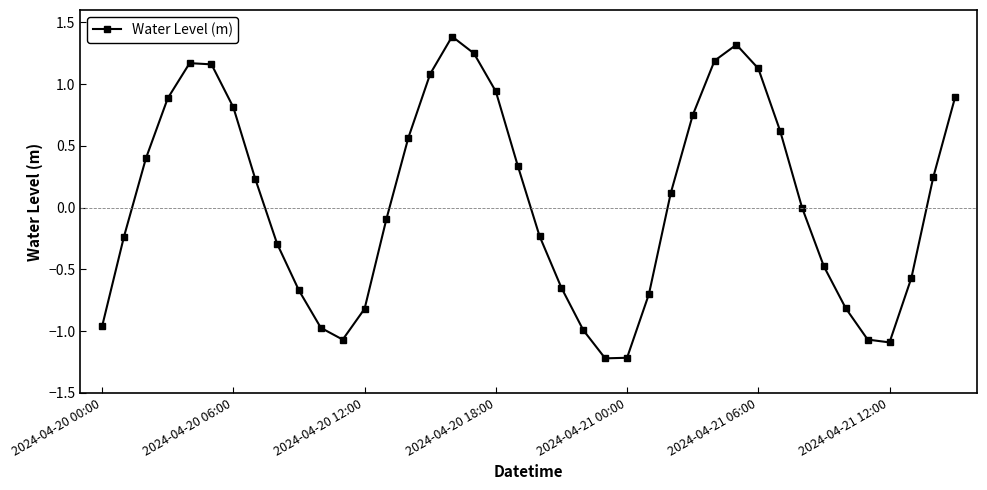

What is the greatest value displayed?

1.4